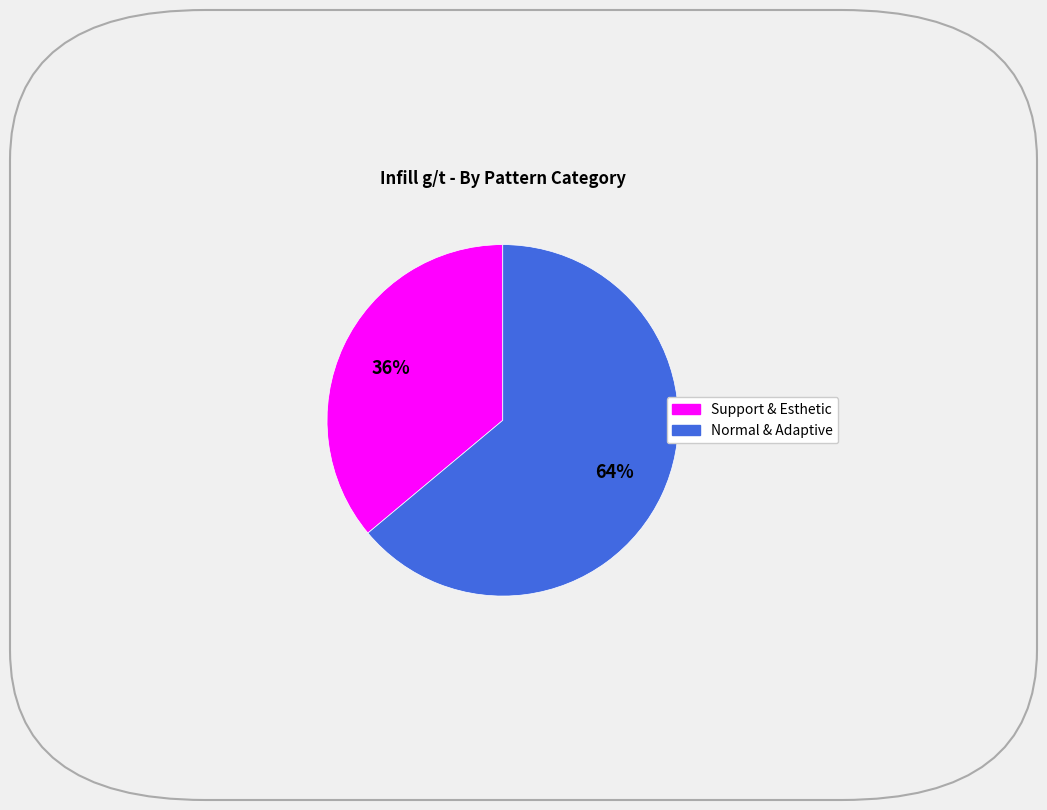

Is there any slice that represents more than half of the pie?

Yes